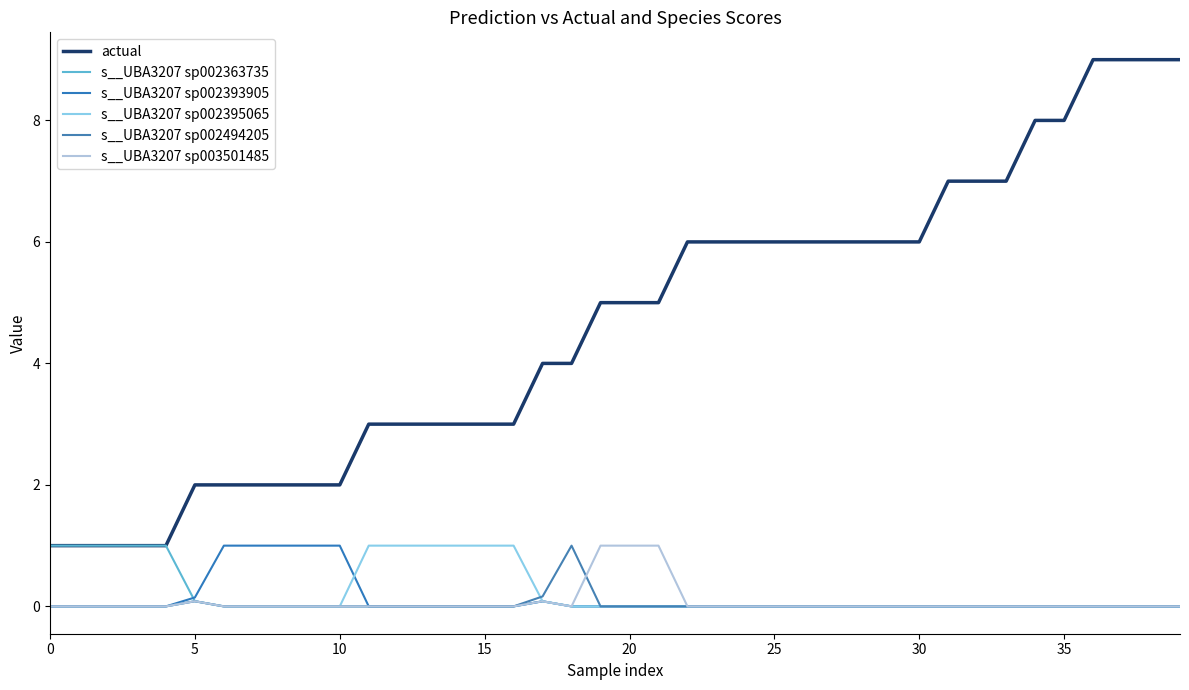

List the series in order of their peak value, lowest first.

s__UBA3207 sp002363735, s__UBA3207 sp002393905, s__UBA3207 sp002395065, s__UBA3207 sp002494205, s__UBA3207 sp003501485, actual